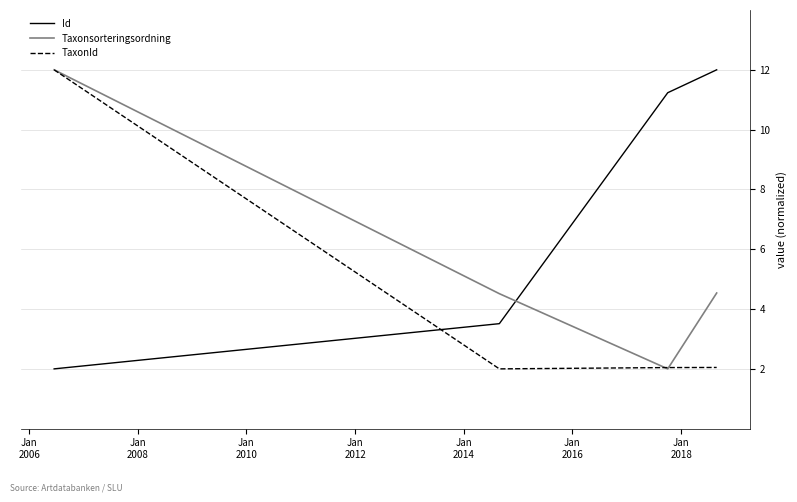

True or false: Id and TaxonId intersect in this chart.

True